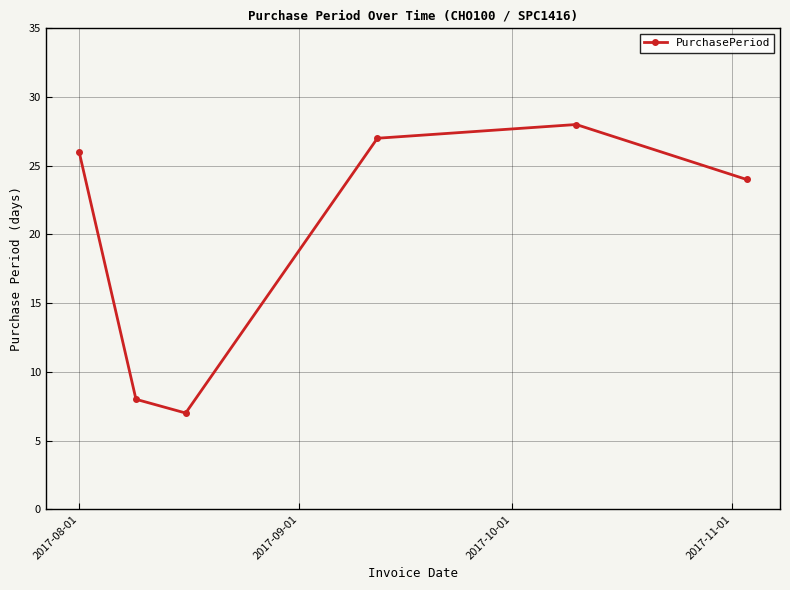

How many points are lower than both their immediate neighbors (excluding endpoints)?

1